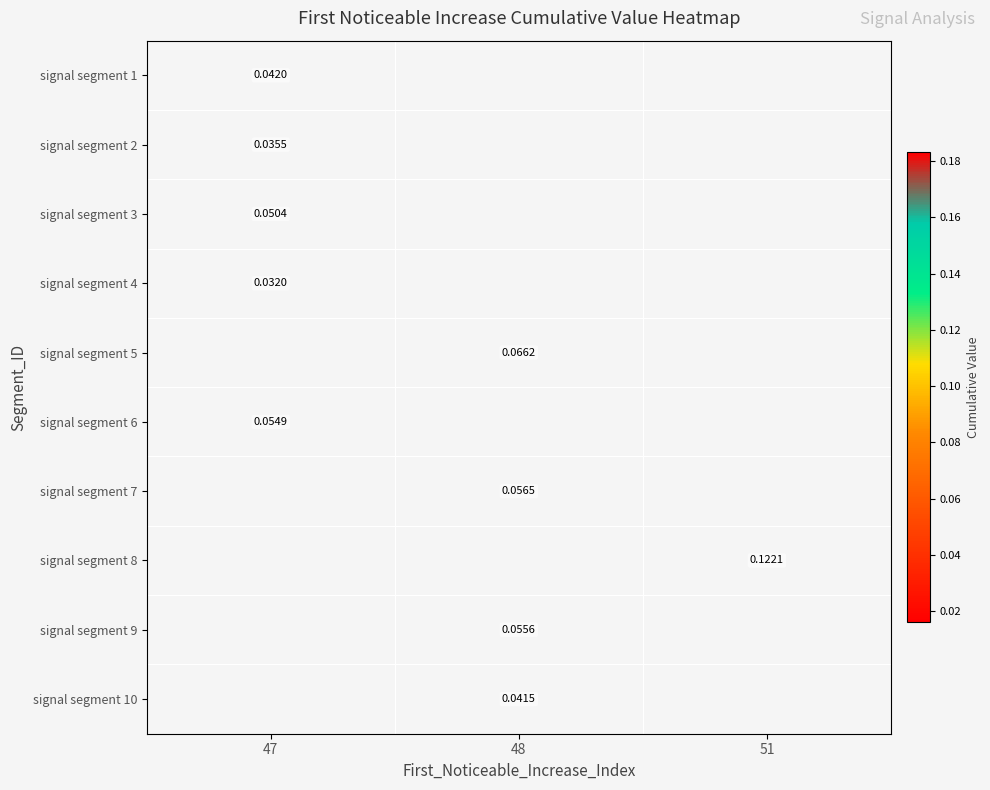

Is it true that signal segment 3 equals 0.1 at 47?

False